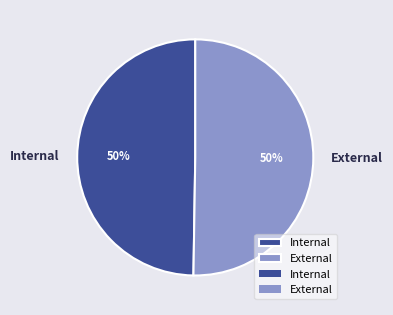

Approximately how many times larger is the value at External compared to Internal?

1.0